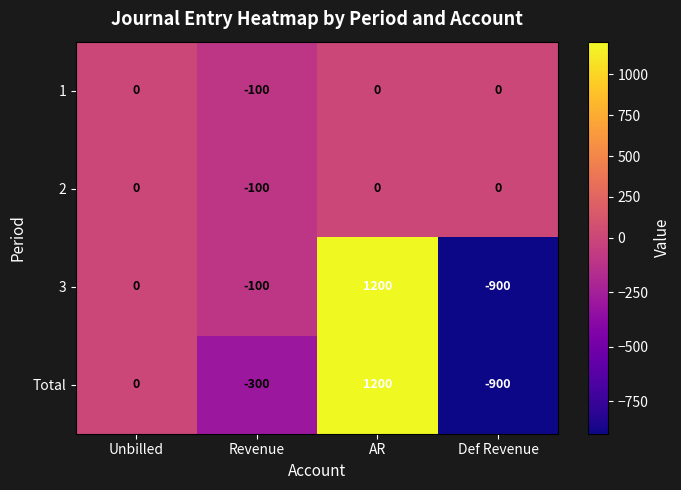

At which category is the sum across all series the highest?

AR